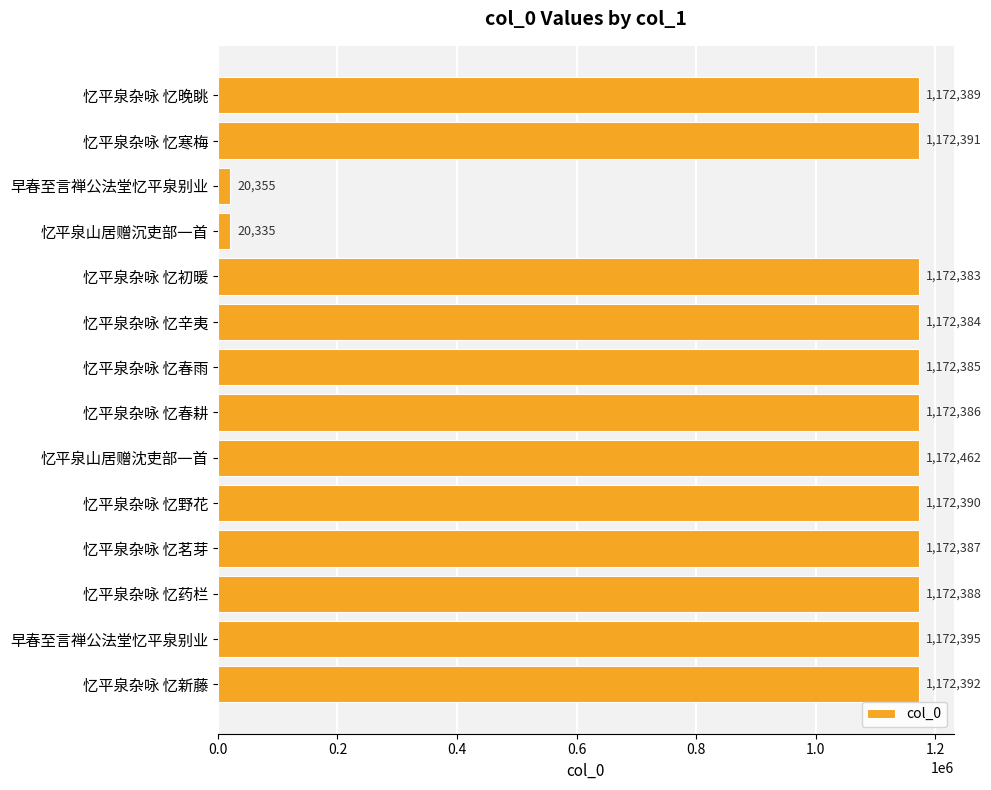

Does the chart contain any negative values?

No